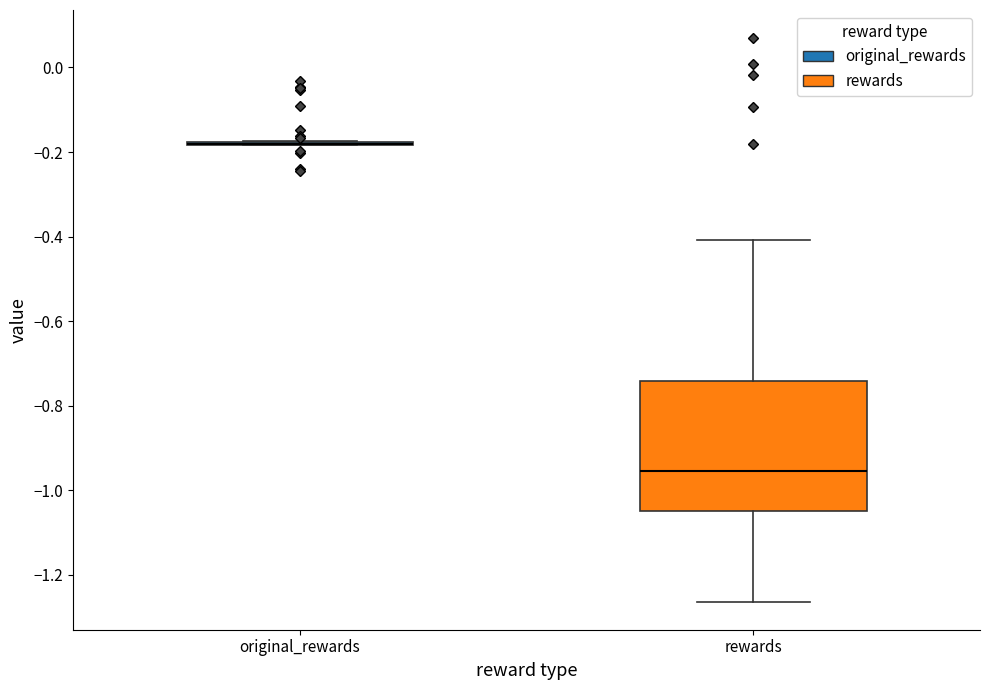

Which box is the tallest, from its lower edge to its upper edge?

rewards